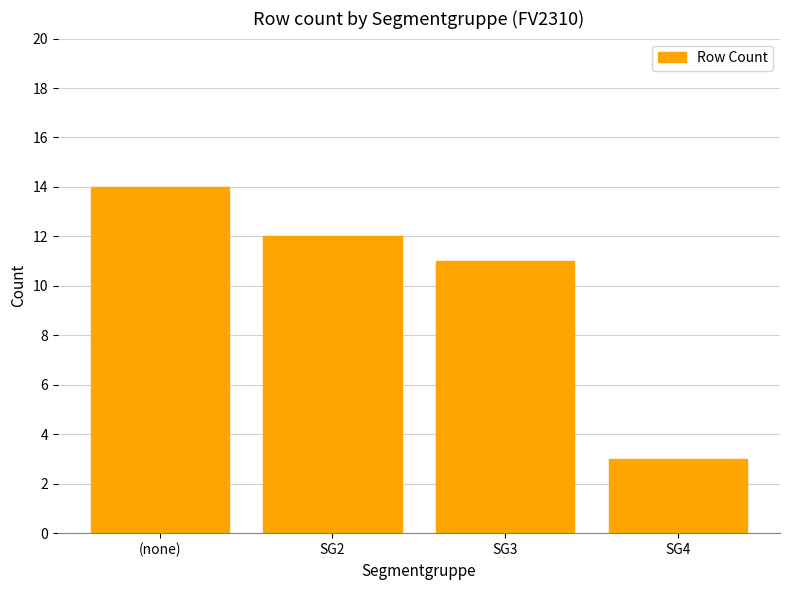

What is the change in value from SG3 to SG4?

-8